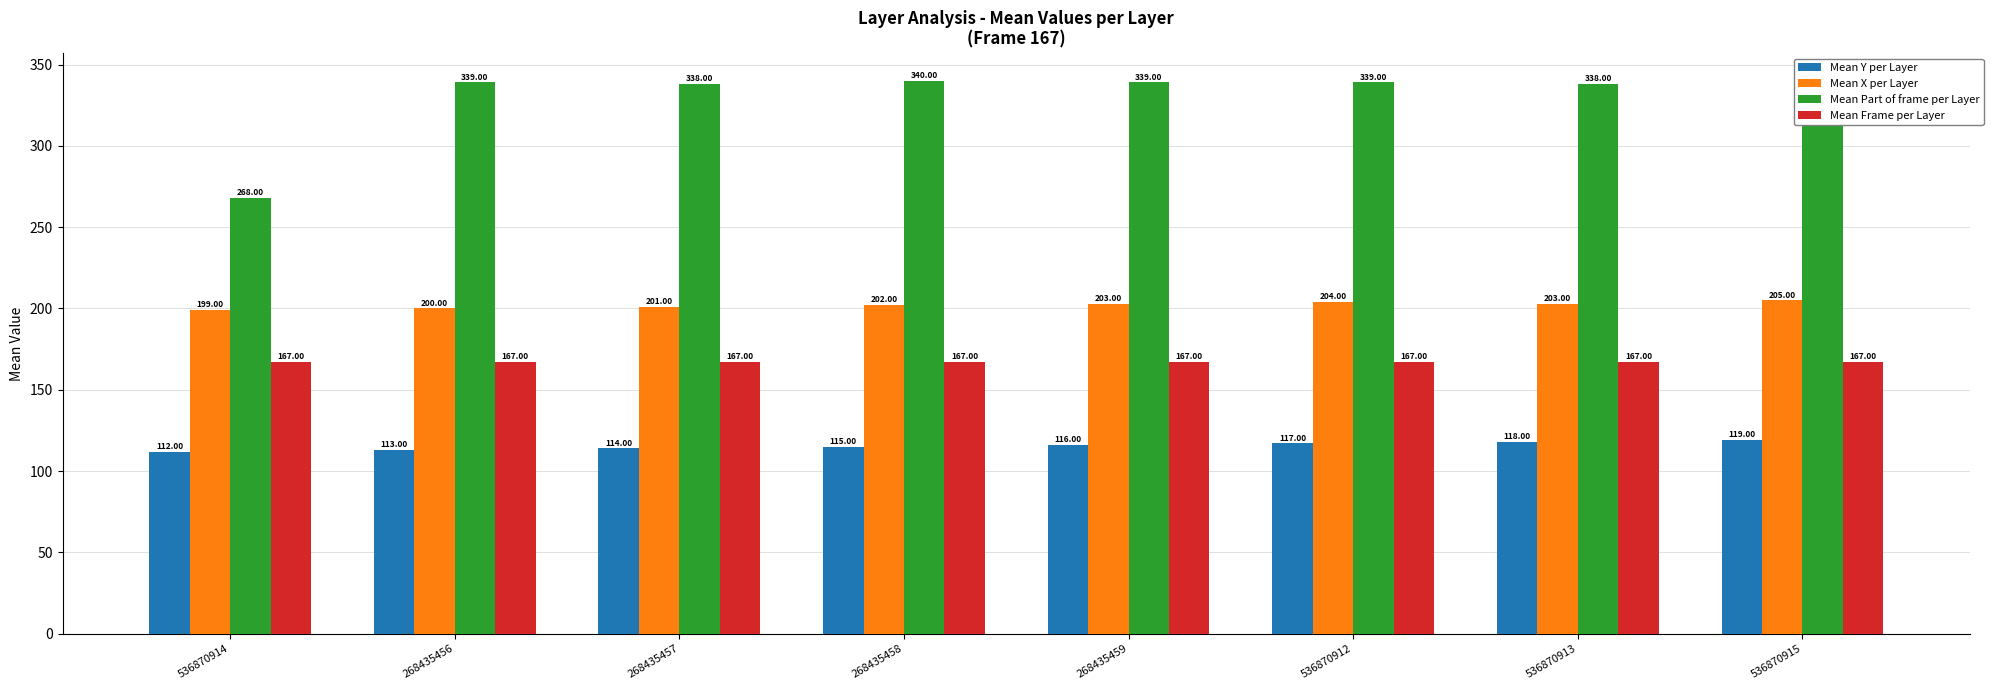

How many bars are there in each group?

4